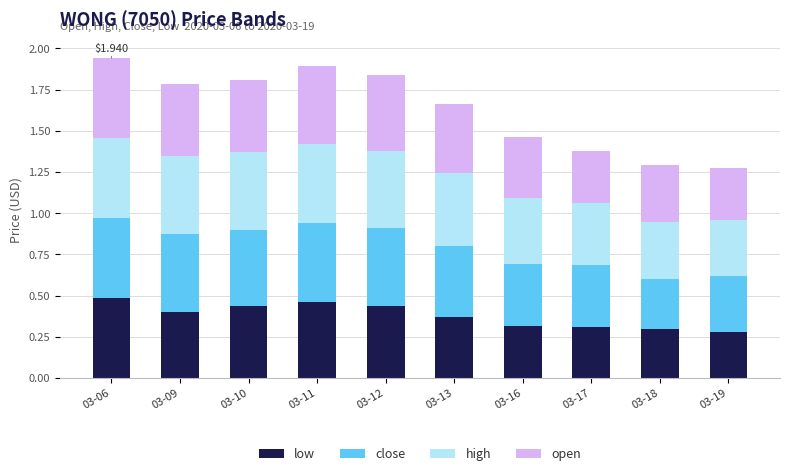

What is the sum of all low values?

3.8